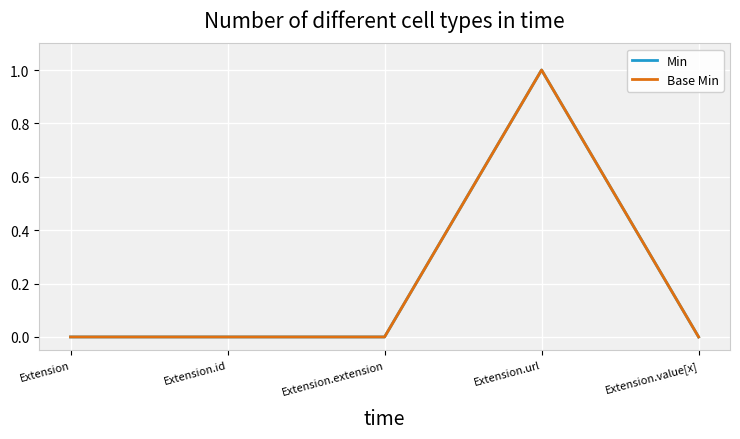

How many interior local peaks does the Base Min series have?

1